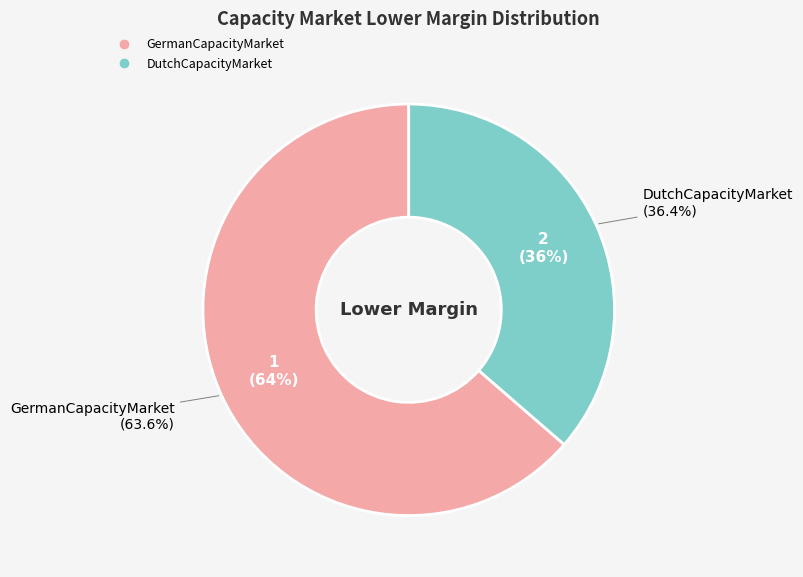

Does GermanCapacityMarket represent more than half of the total?

Yes